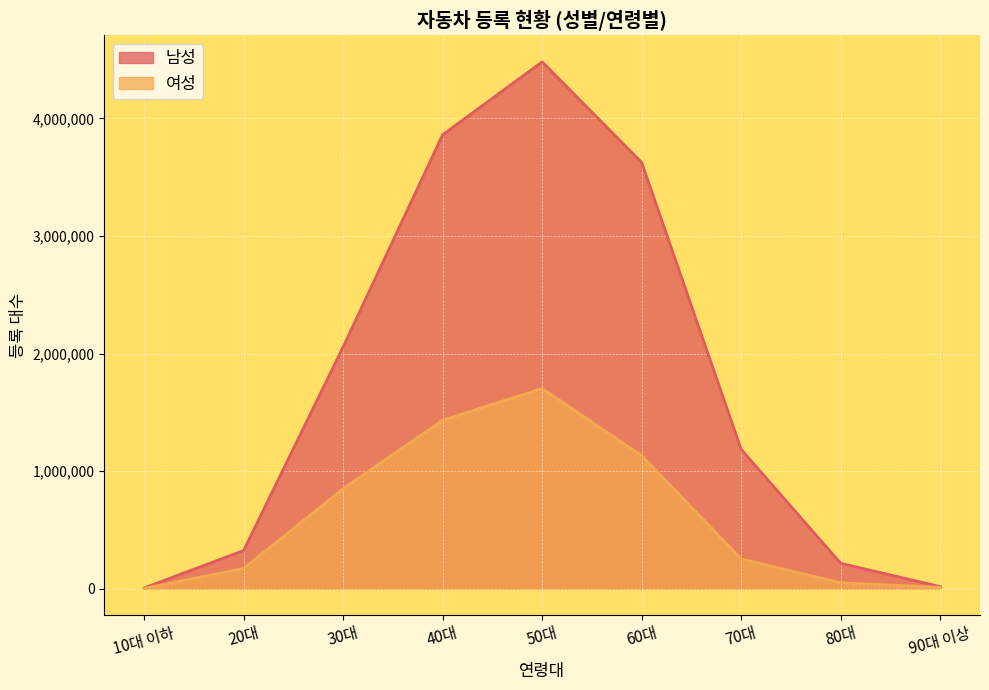

How many lines are shown in the chart?

2